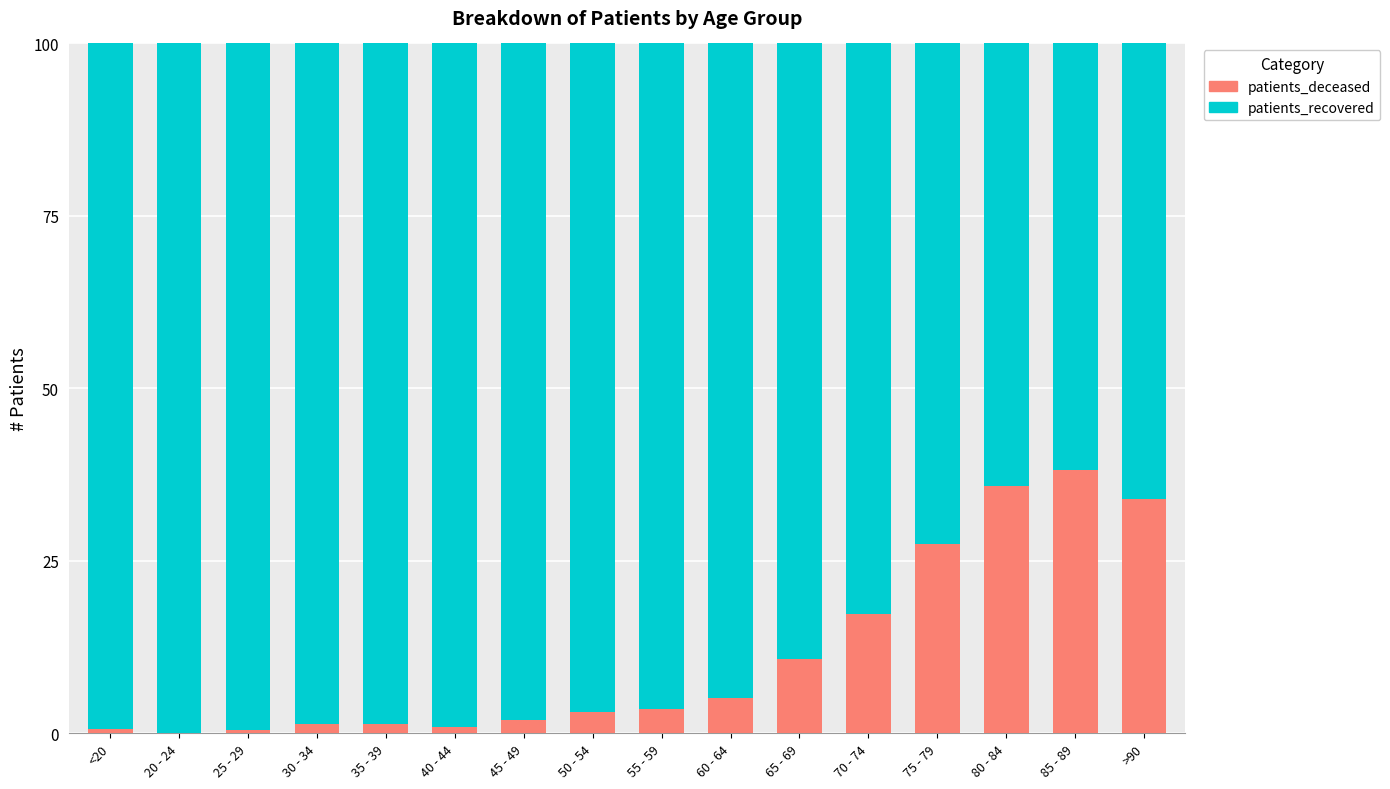

Is it true that patients_deceased equals 0.9 at 40 - 44?

True